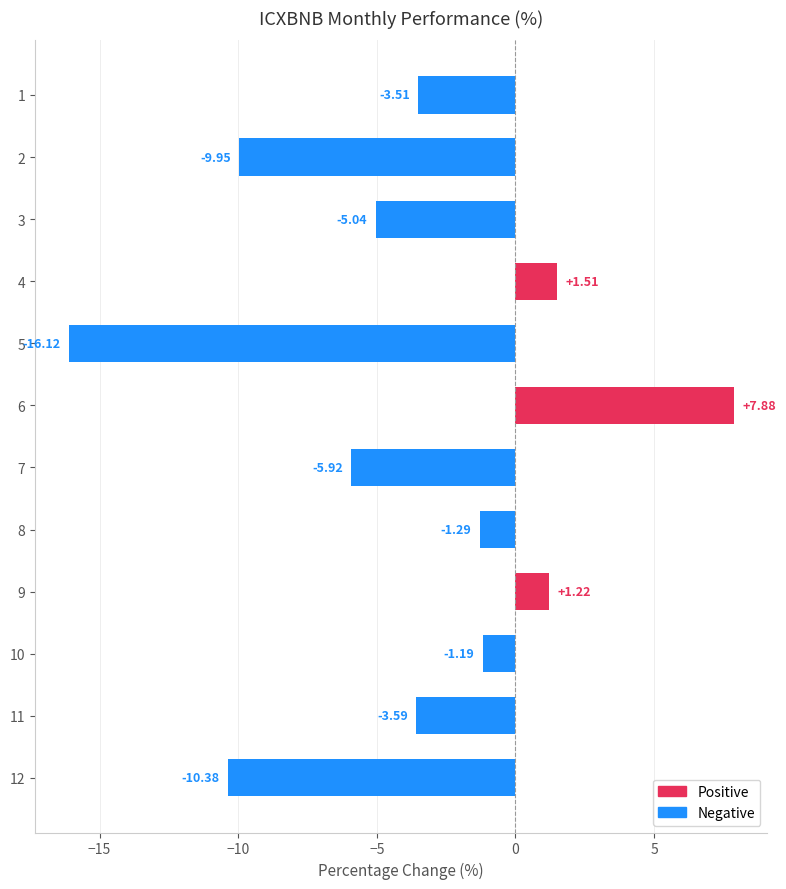

What is the difference between the second highest and minimum values?

17.6